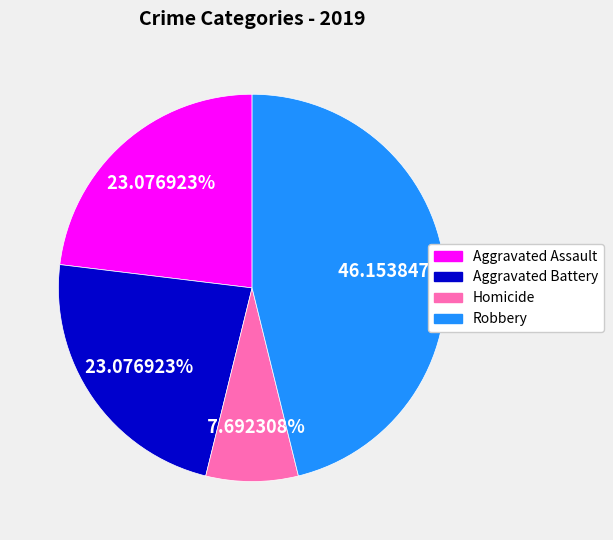

Which has a higher value, Robbery or Aggravated Battery?

Robbery